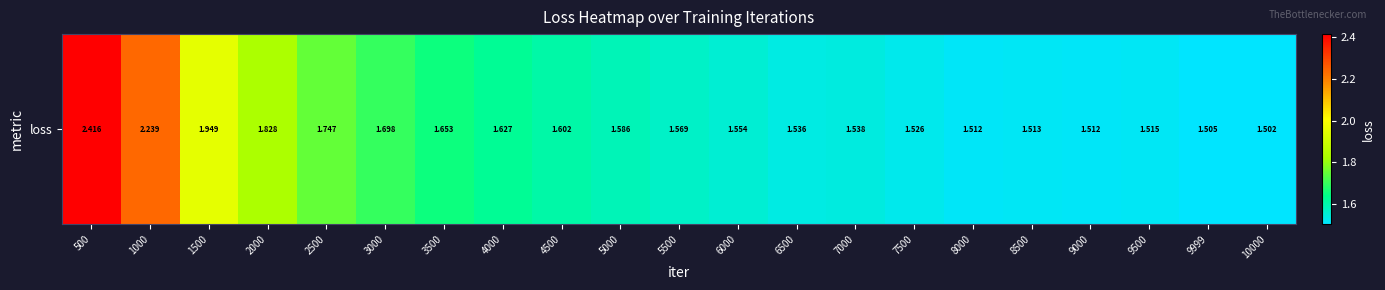

The chart shows a value of 1.9 at 1500. True or false?

True